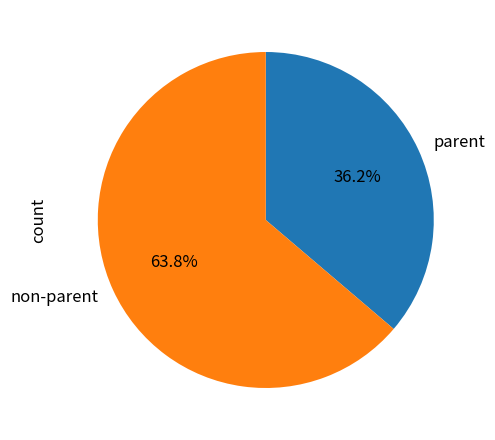

Count the number of slices in the pie.

2